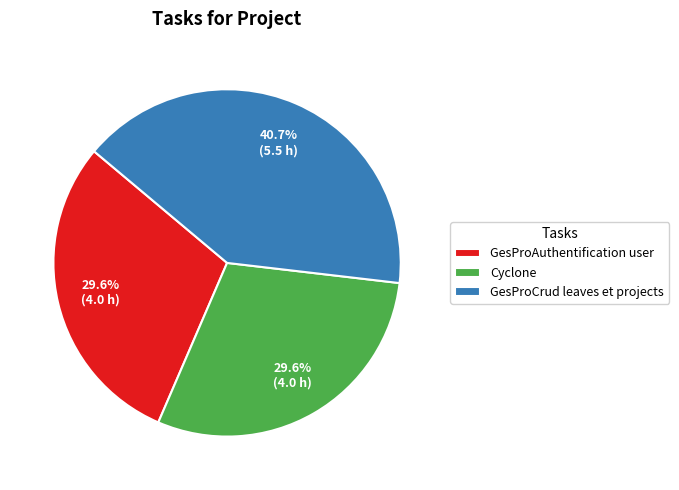

What is the ratio of the value at GesProAuthentification user to the value at GesProCrud leaves et projects?

0.7